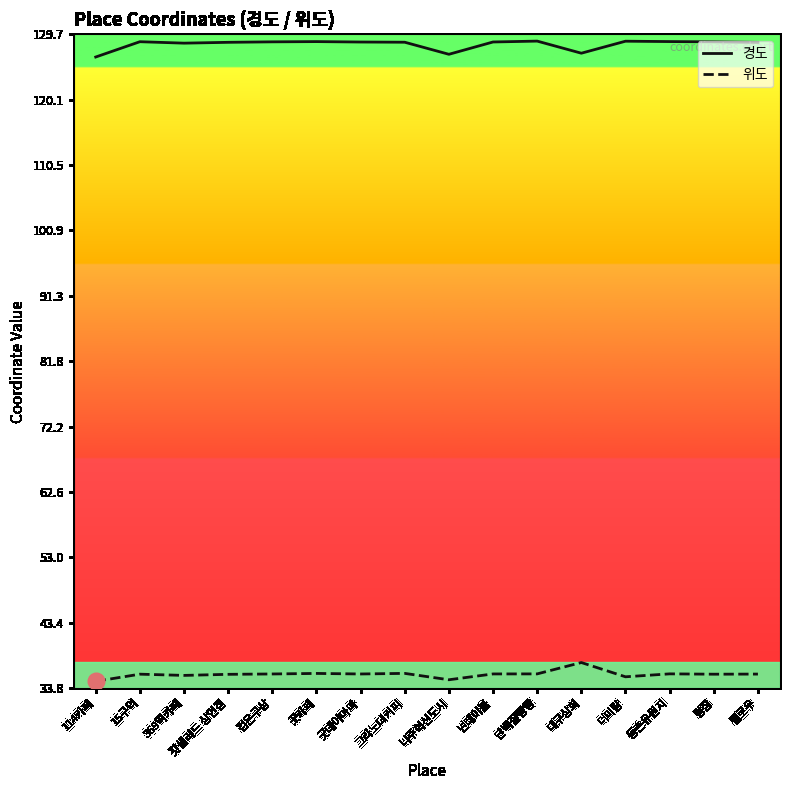

Is this an area chart (filled region under the line)?

No